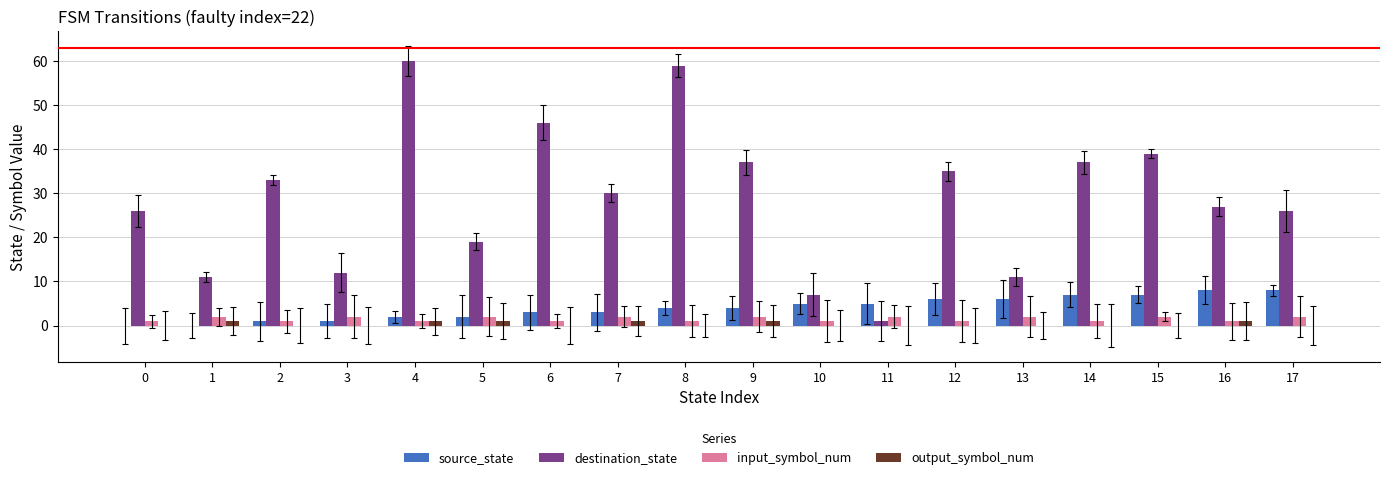

Rank the series at 16 from lowest to highest value.

input_symbol_num, output_symbol_num, source_state, destination_state